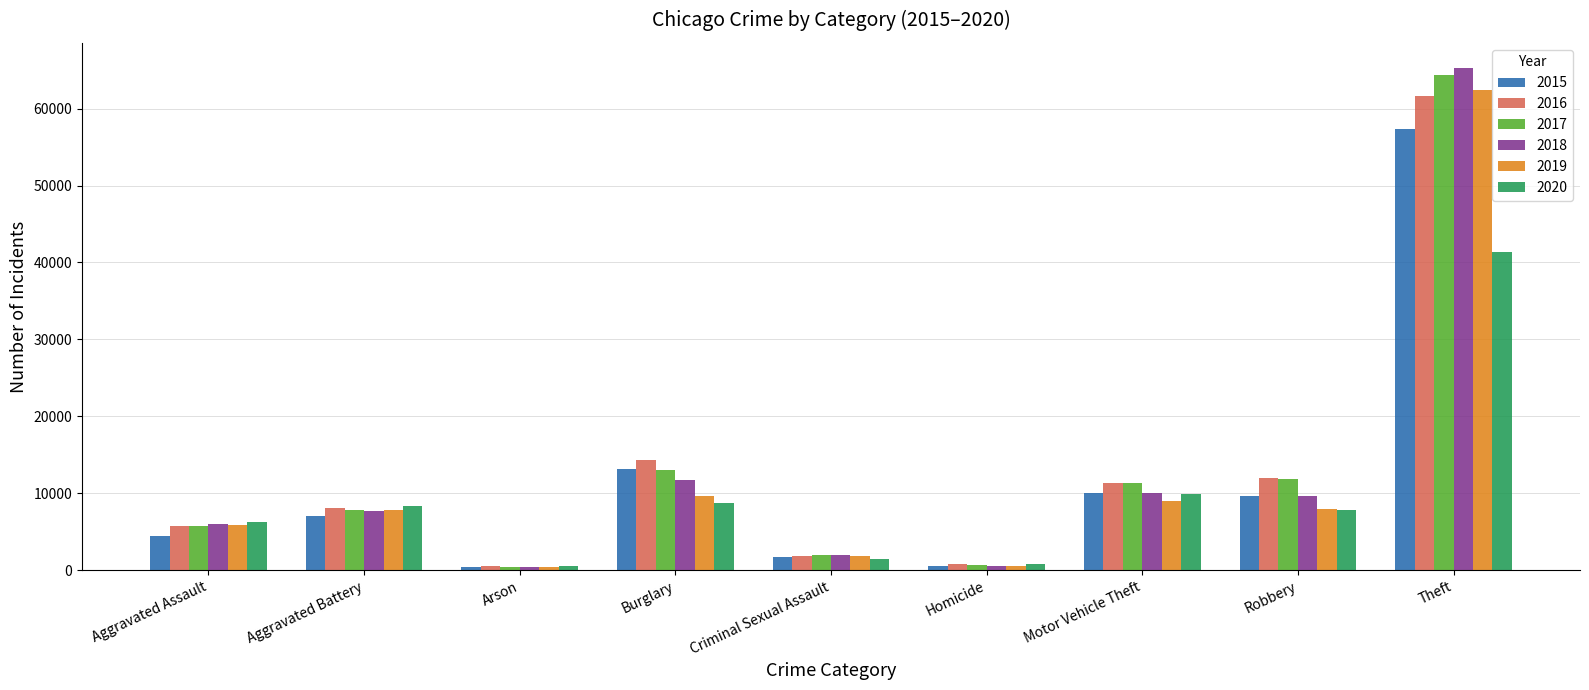

Which series changed the most between Aggravated Assault and Theft?

2018